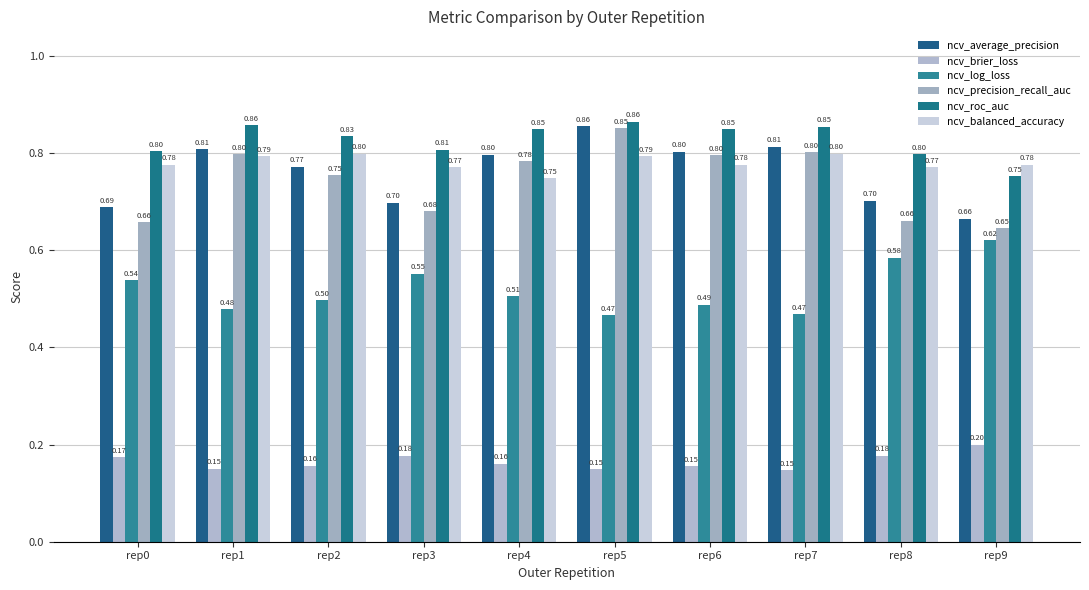

Reading right to left, what are all the values shown in this chart?

ncv_average_precision: 0.7	0.7	0.8	0.8	0.9	0.8	0.7	0.8	0.8	0.7
ncv_brier_loss: 0.2	0.2	0.1	0.2	0.1	0.2	0.2	0.2	0.1	0.2
ncv_log_loss: 0.6	0.6	0.5	0.5	0.5	0.5	0.6	0.5	0.5	0.5
ncv_precision_recall_auc: 0.6	0.7	0.8	0.8	0.9	0.8	0.7	0.8	0.8	0.7
ncv_roc_auc: 0.8	0.8	0.9	0.8	0.9	0.8	0.8	0.8	0.9	0.8
ncv_balanced_accuracy: 0.8	0.8	0.8	0.8	0.8	0.7	0.8	0.8	0.8	0.8